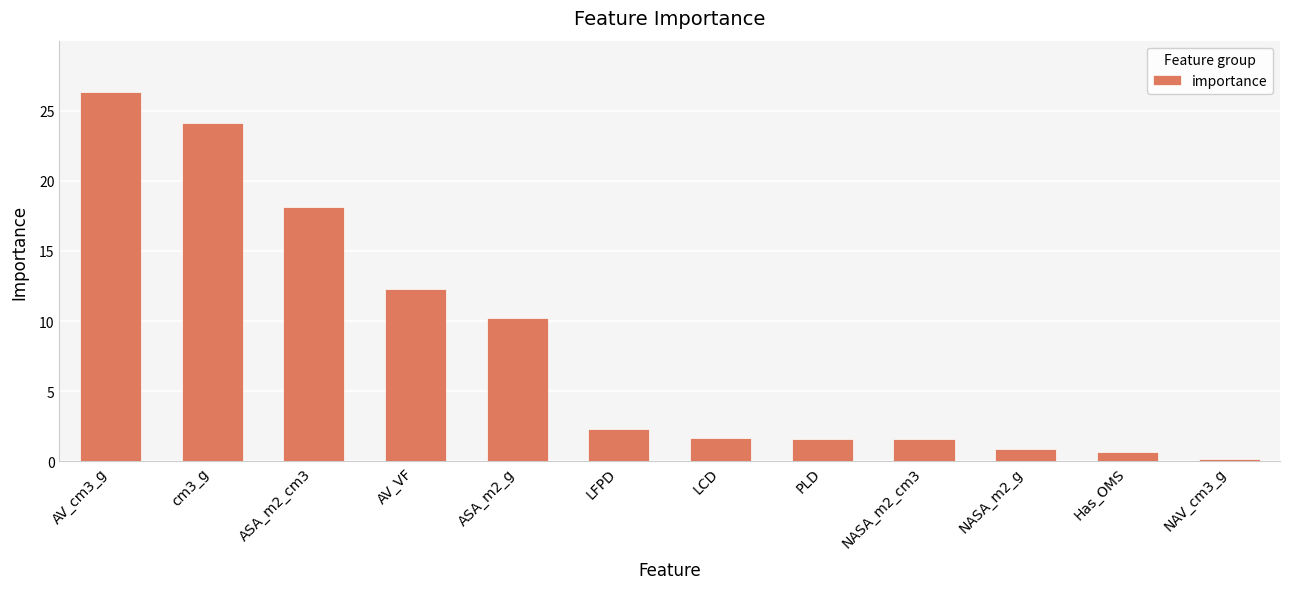

At which category does the chart reach its peak across all series?

AV_cm3_g